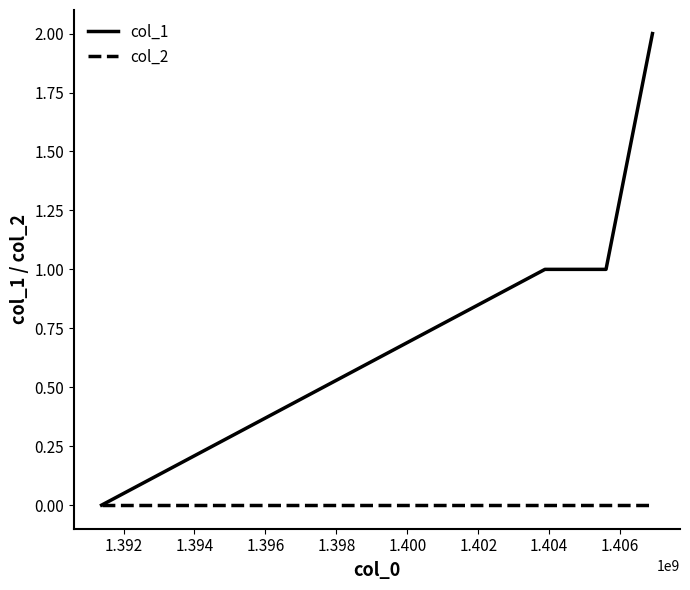

Which series has the largest total across all categories?

col_1